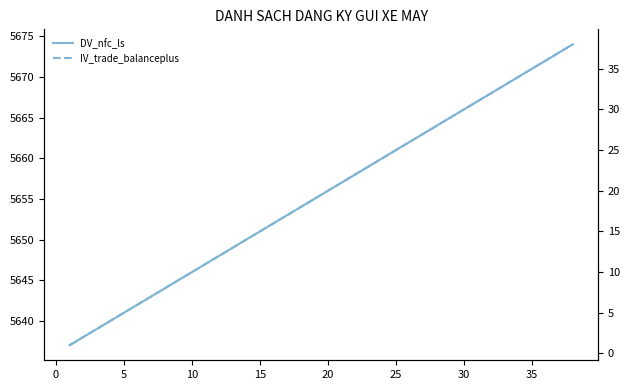

What are all the series names shown in the legend?

DV_nfc_ls, IV_trade_balanceplus